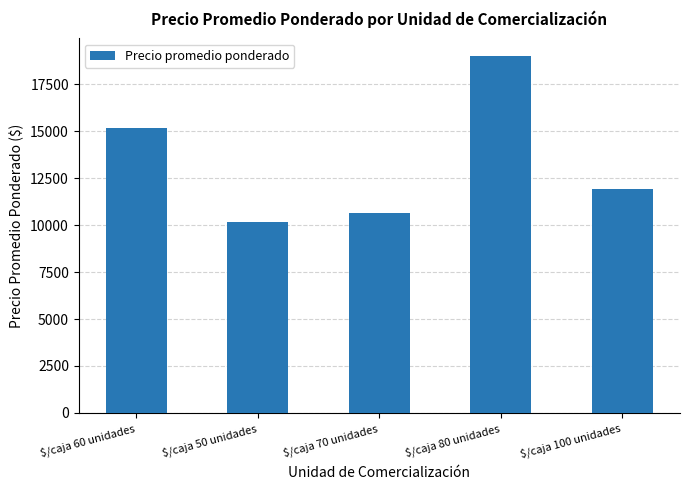

Reading left to right, transcribe all the data shown in this chart.

15187	10169	10661	19000	11930